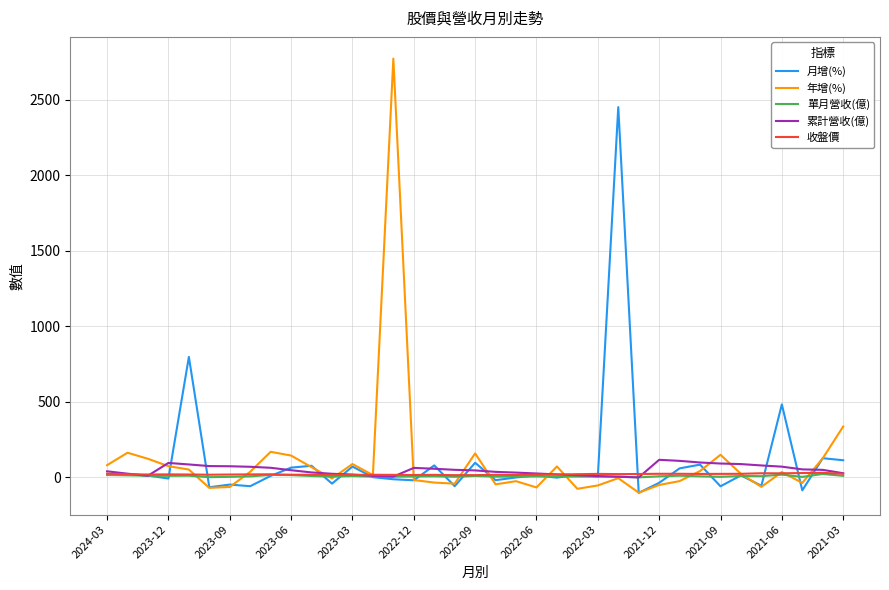

What is the greatest value displayed?

2774.1